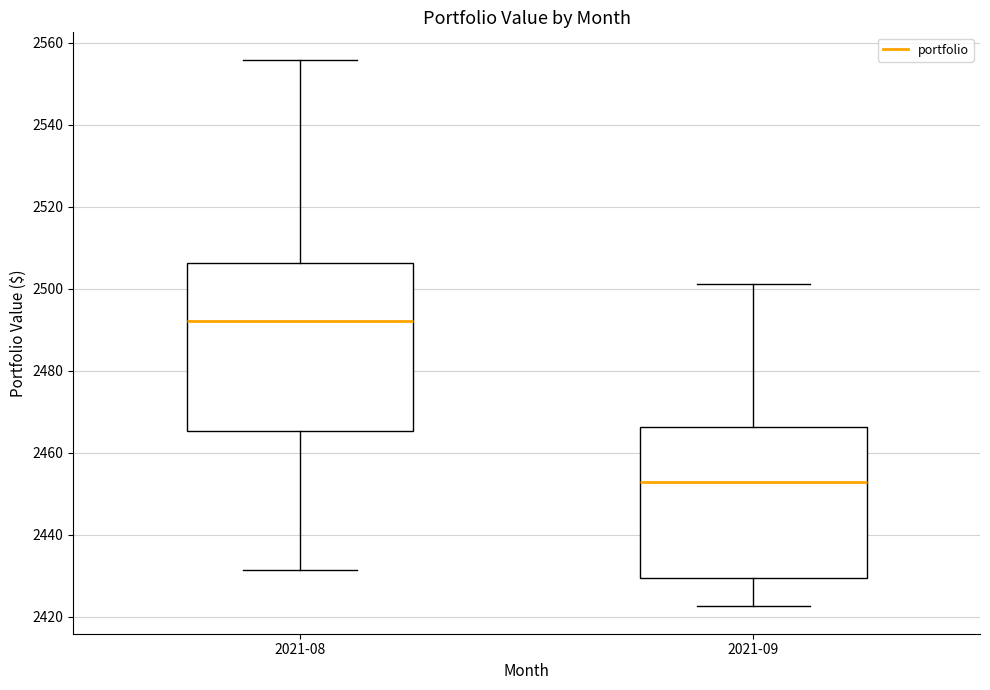

Which box is the tallest, from its lower edge to its upper edge?

2021-08